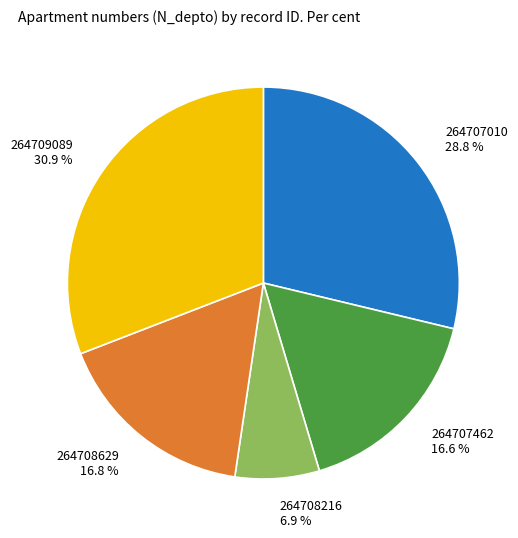

Is there any slice that represents more than half of the pie?

No